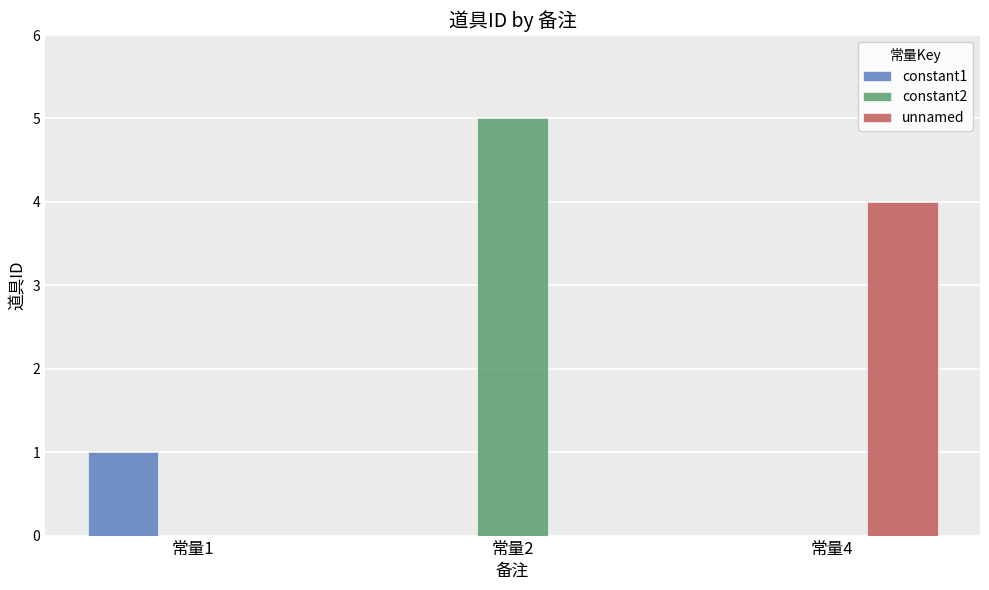

Which category has the highest value in the unnamed series?

常量4